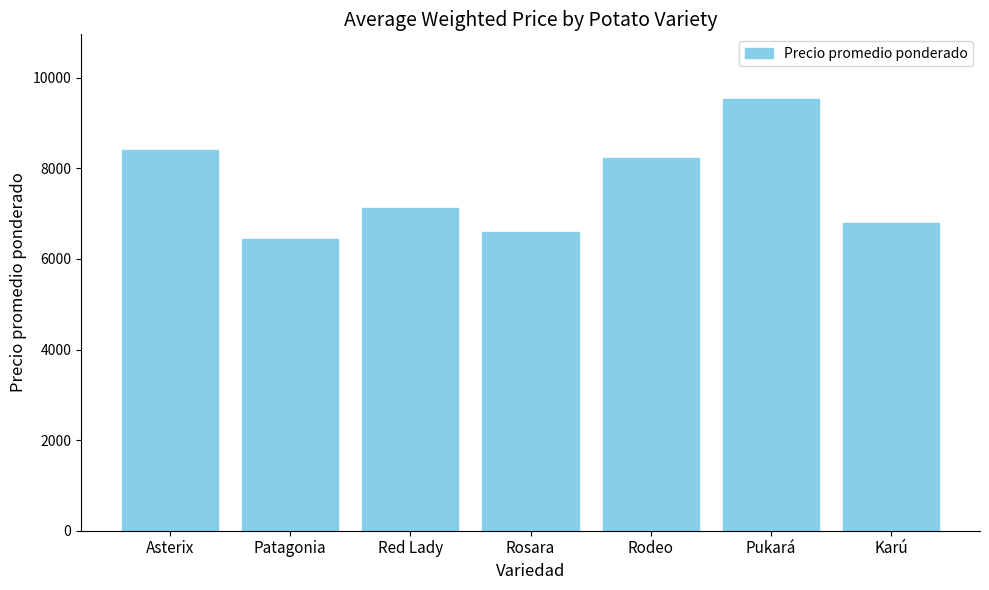

Reading left to right, extract all data points from this chart.

Asterix=8401	Patagonia=6433	Red Lady=7115	Rosara=6584	Rodeo=8239	Pukará=9529	Karú=6795